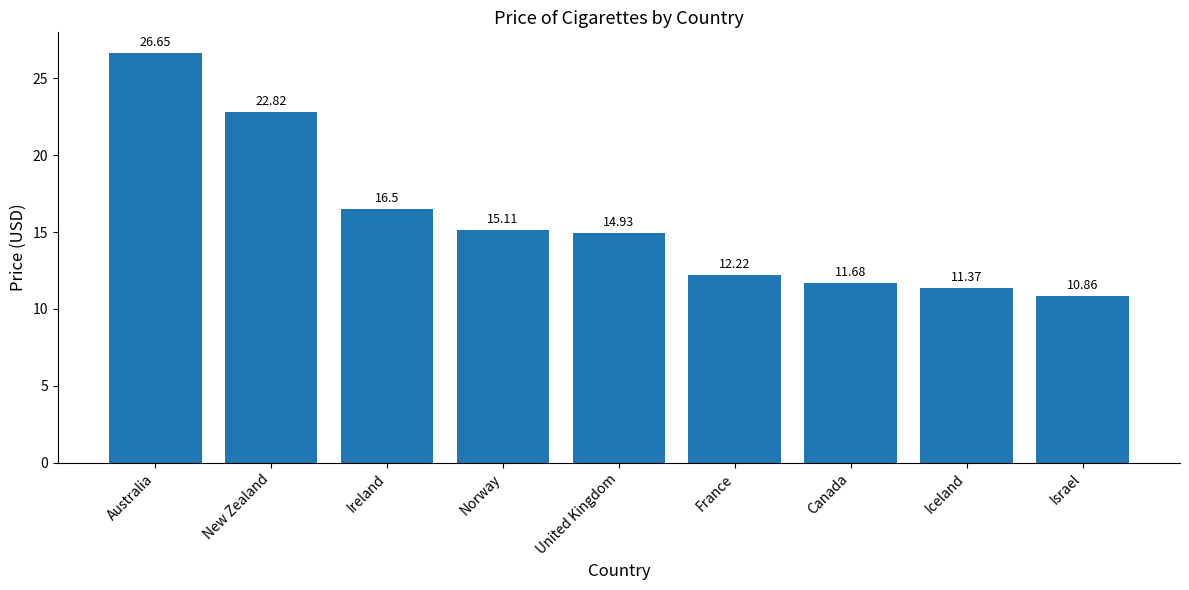

What position from the right is Israel?

1